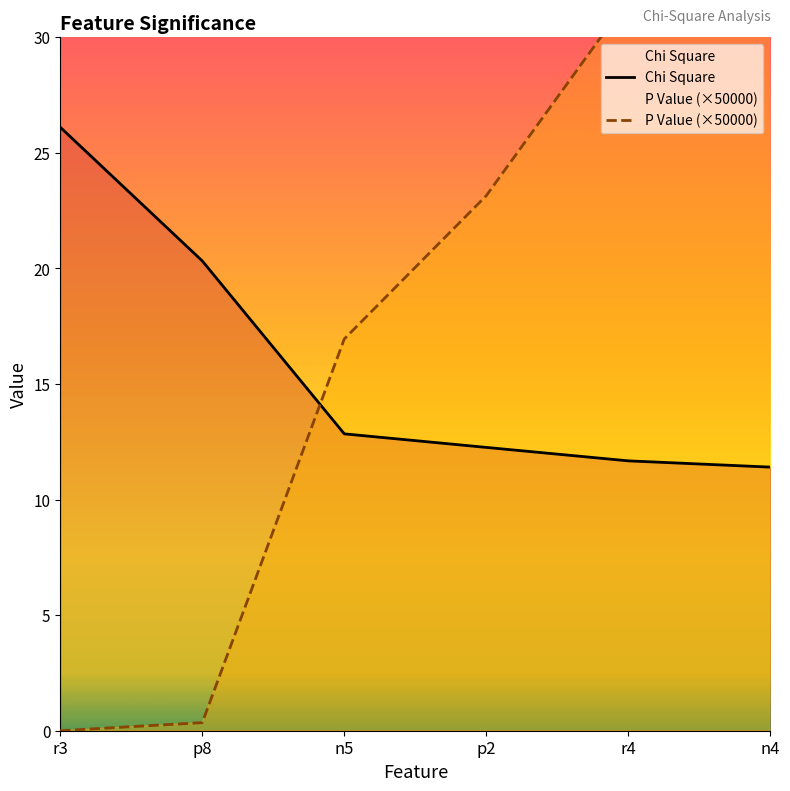

Is it true that P Value (×50000) equals 31.8 at p2?

False